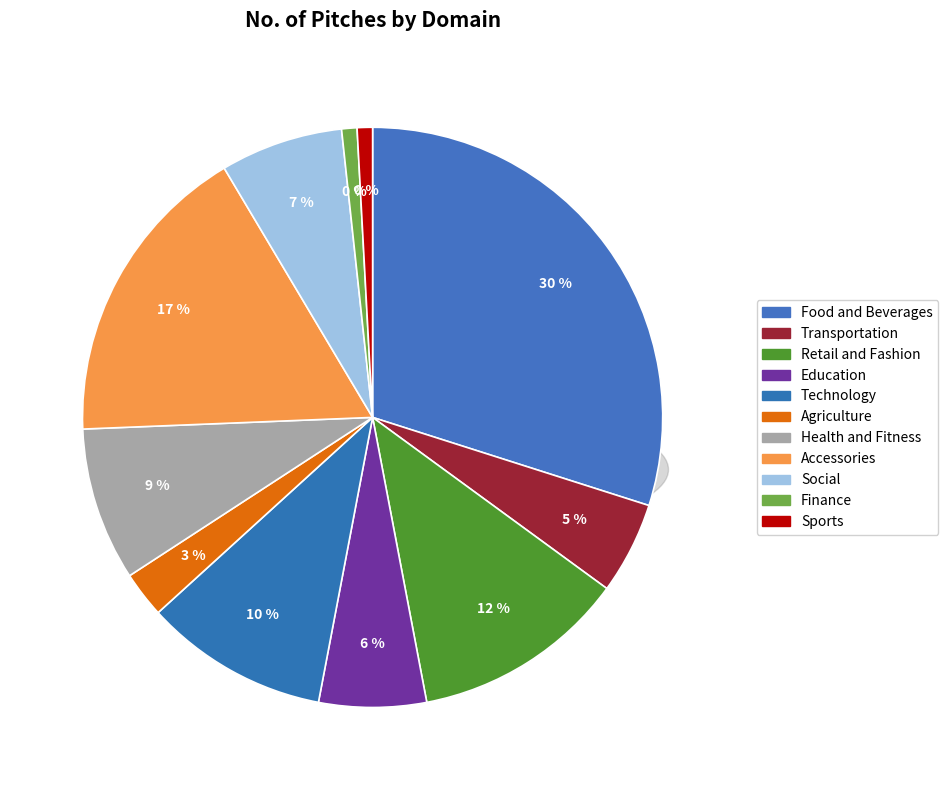

What is the smallest slice in the pie chart?

Finance